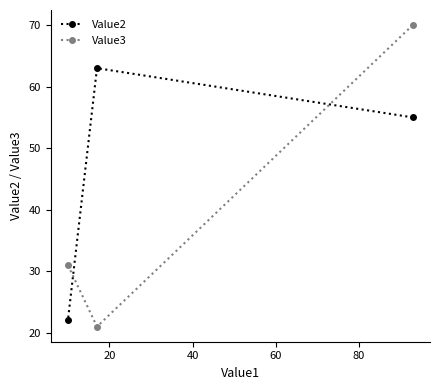

What is the highest value of the Value2 series?

63